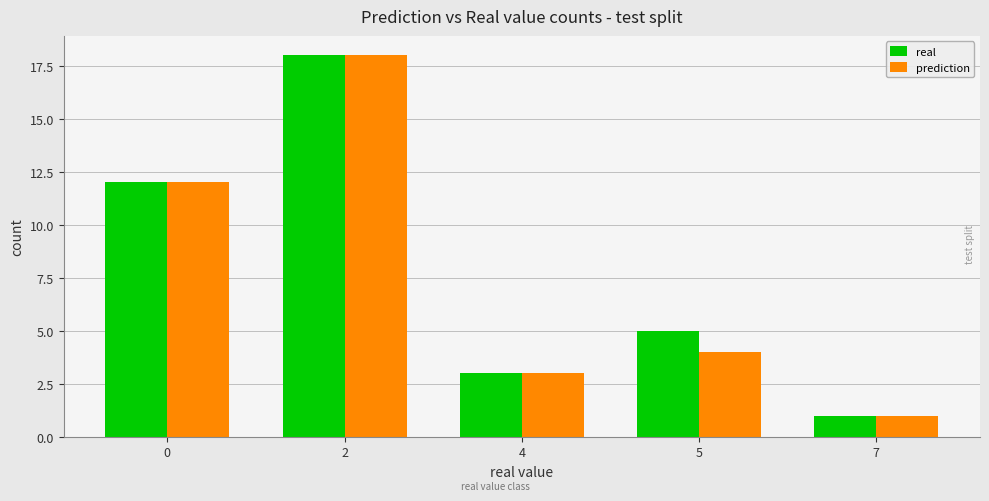

What is the total value across all series at 4?

6